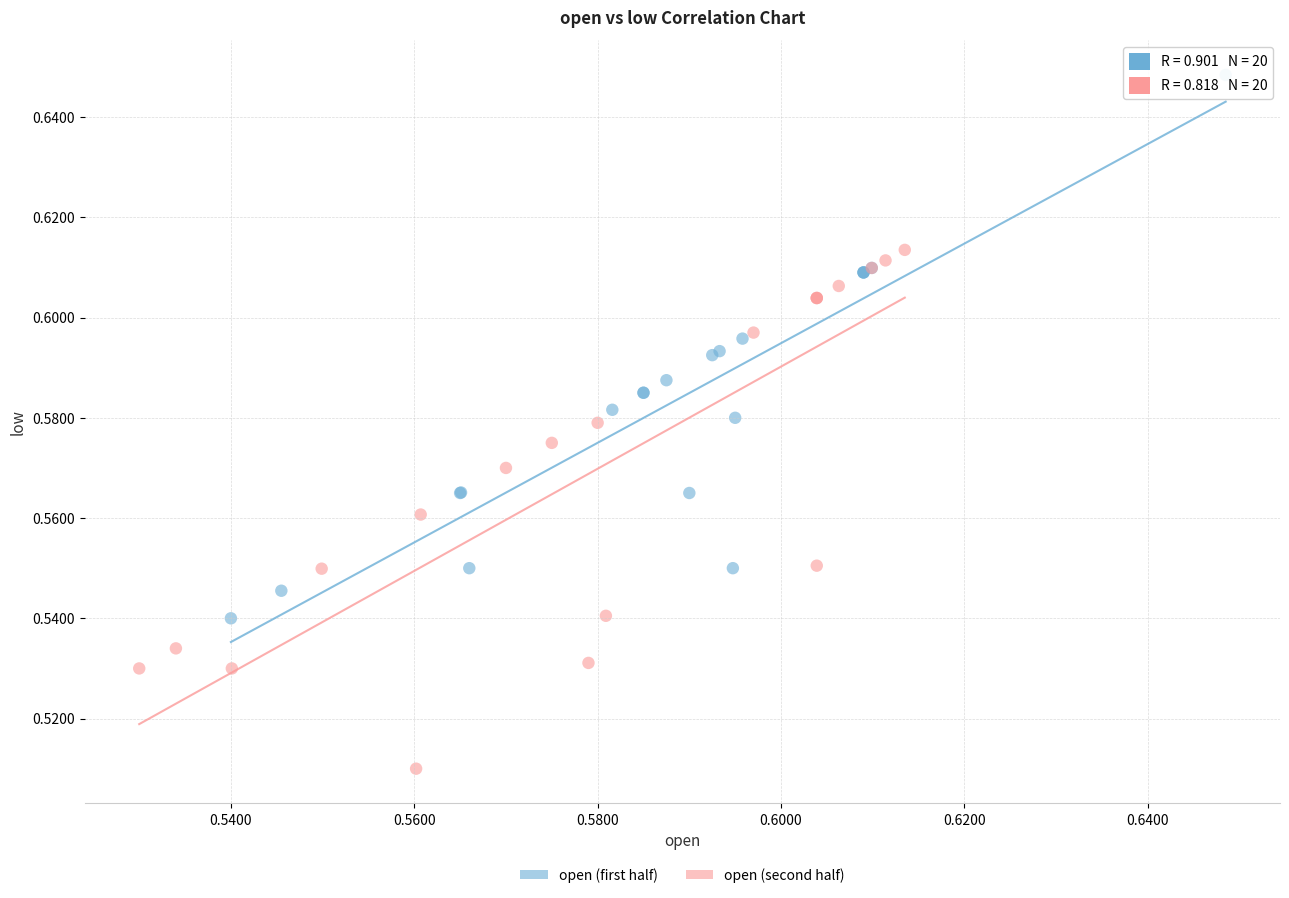

Which series reaches the minimum Y coordinate?

open (second half)